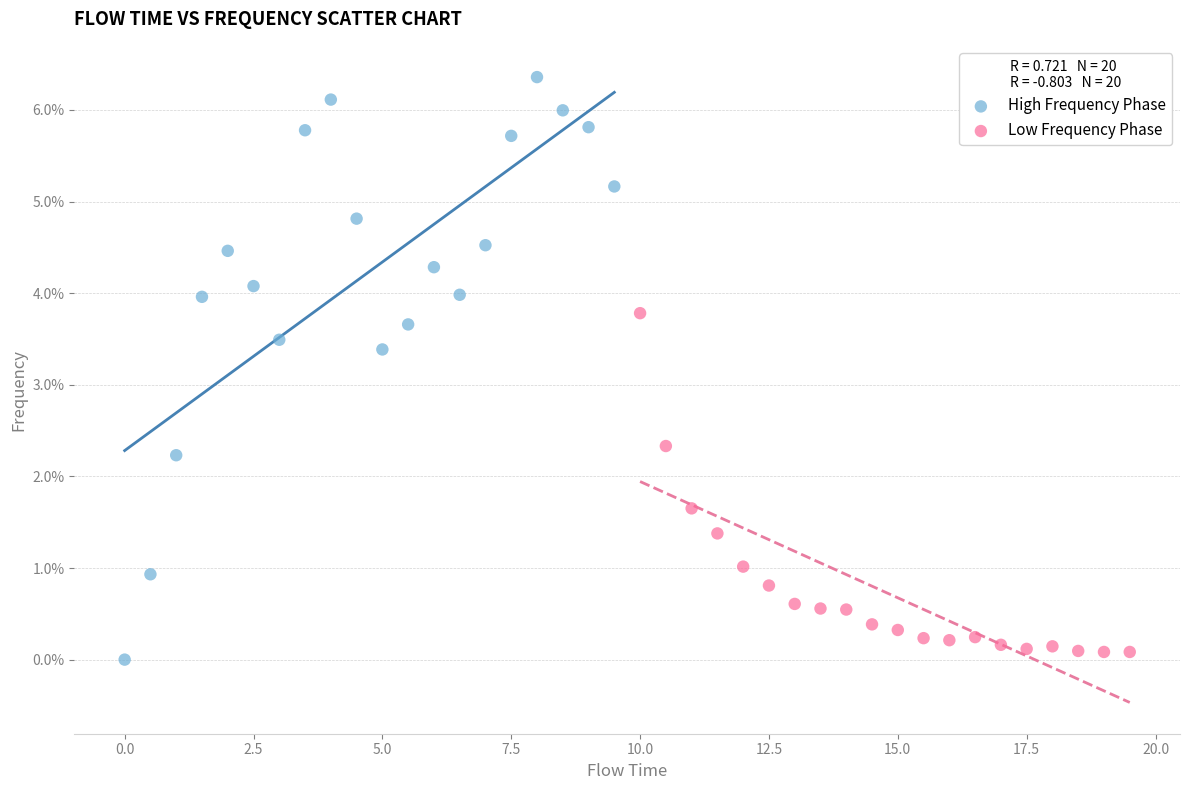

Which series contains the lowest Y value?

High Frequency Phase